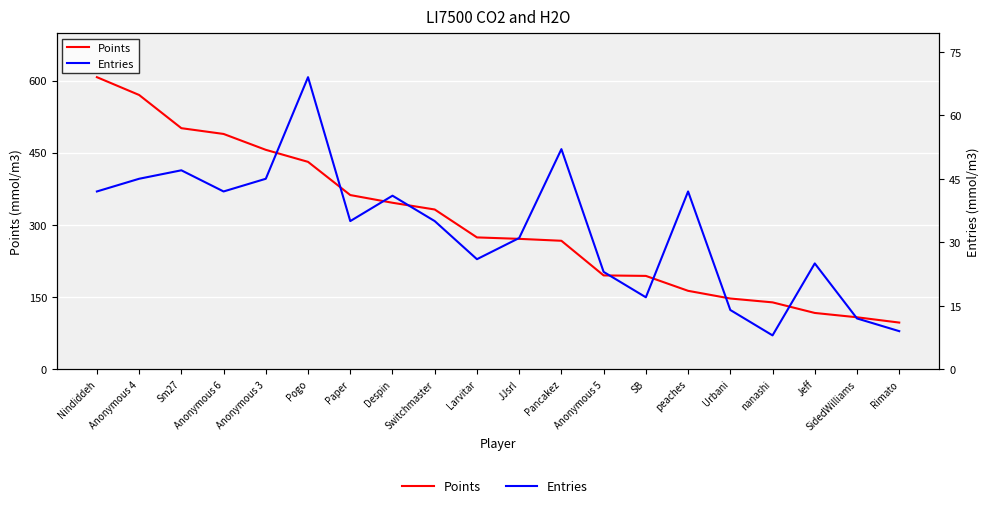

At which label does Entries first exceed 35?

Nindiddeh